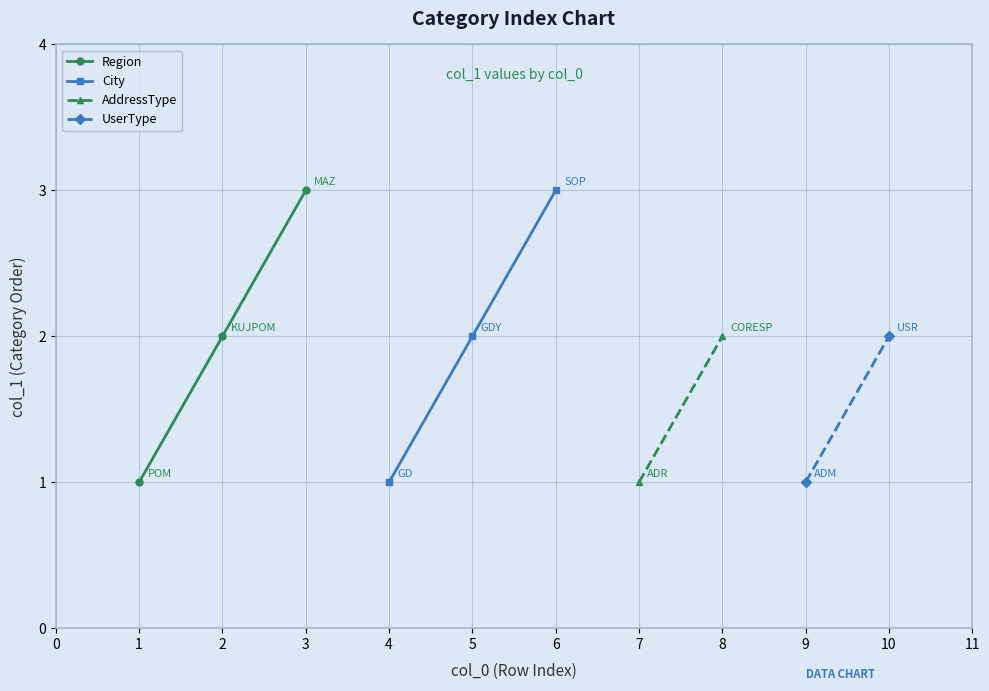

What is the value of the Region point at the 2nd from the left?

2